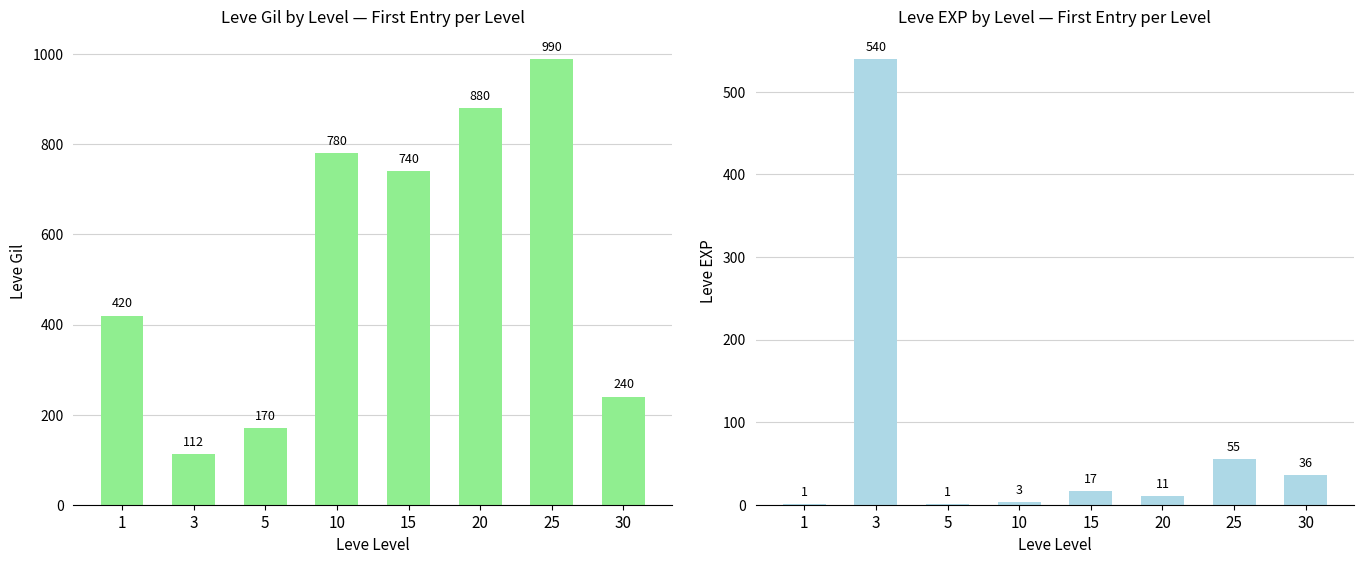

At which category is the sum across all series the highest?

25